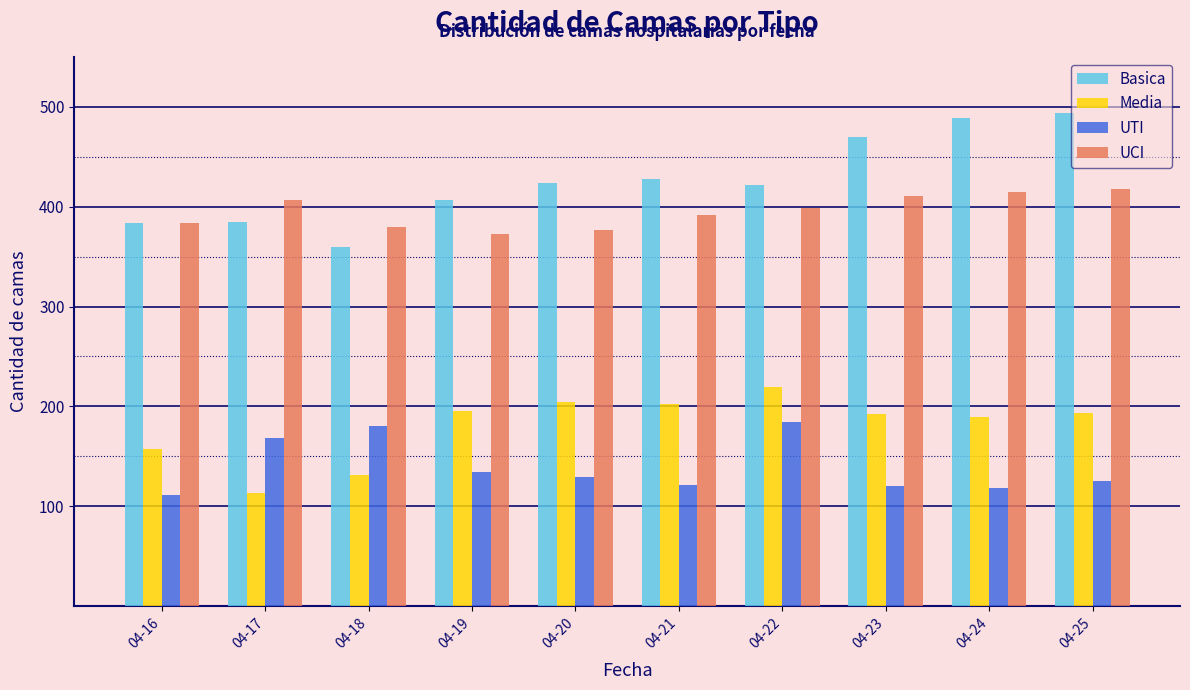

What is the average value of the UTI series?

139